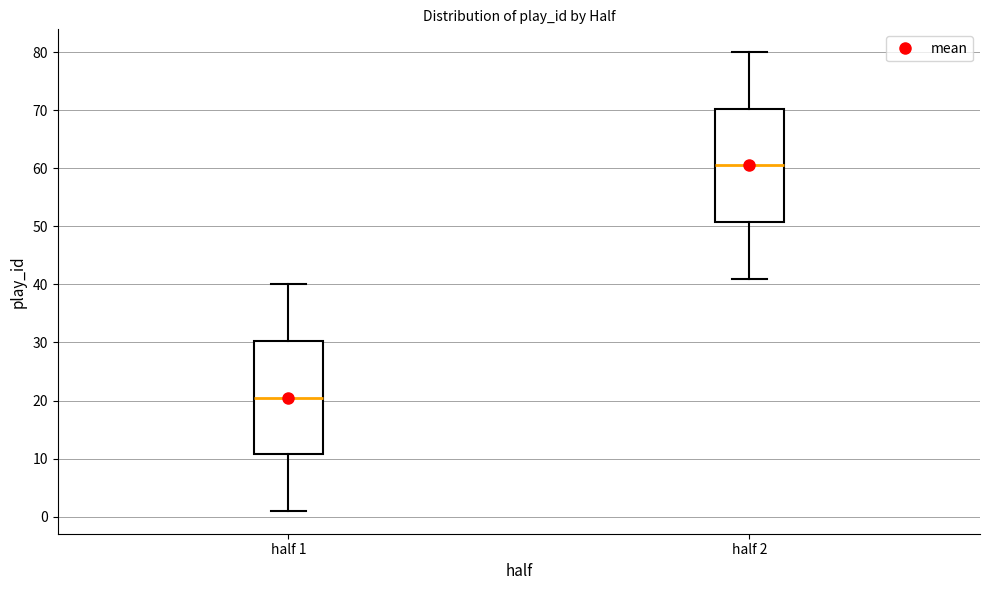

Reading left to right, transcribe this box plot: for each box, give where its median line is, the range the box spans, and where its two whiskers end, as read against the y-axis. The values are not printed on the chart, so give them approximately, as read against the axis.

half 1: median 21, box 11 to 30, whiskers 1 to 40
half 2: median 61, box 51 to 70, whiskers 41 to 80